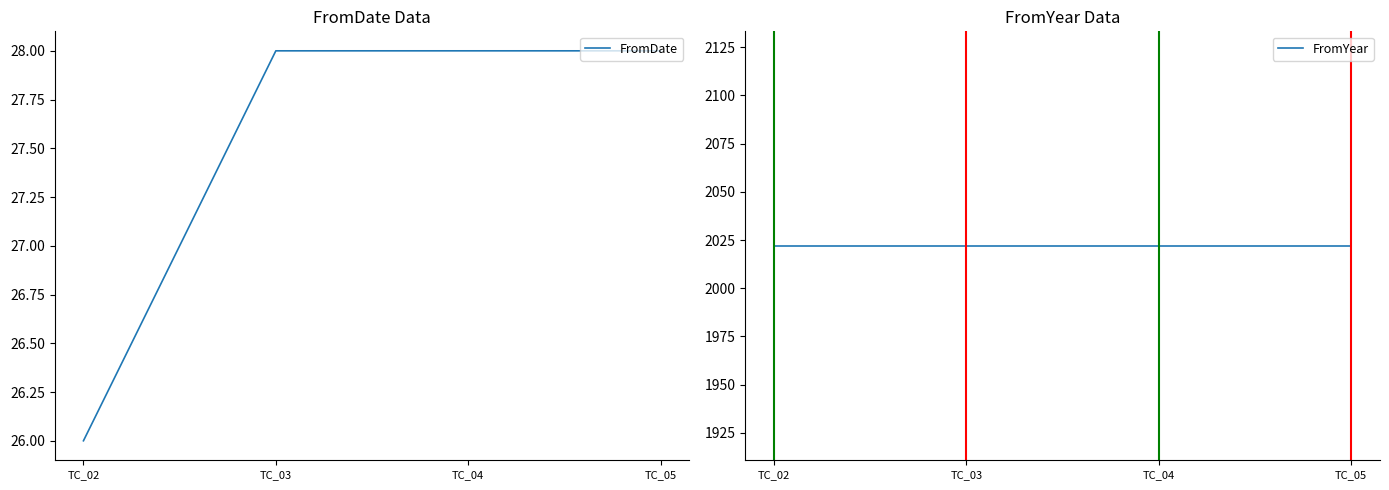

What is the approximate value of FromYear at TC_02?

2022